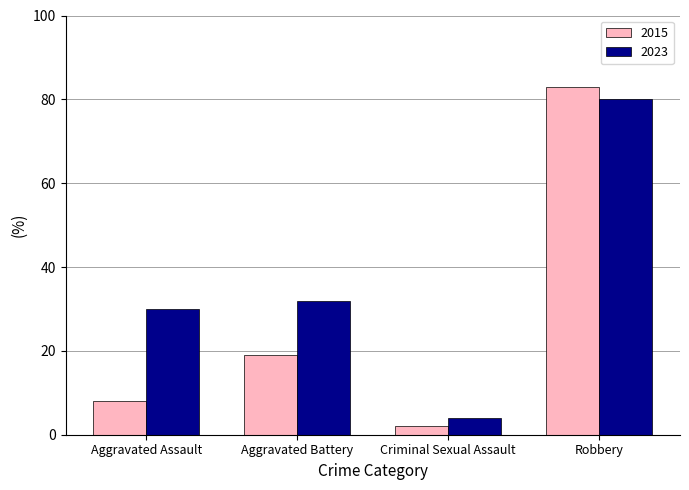

What is the label of the 4th bar from the right?

Aggravated Assault